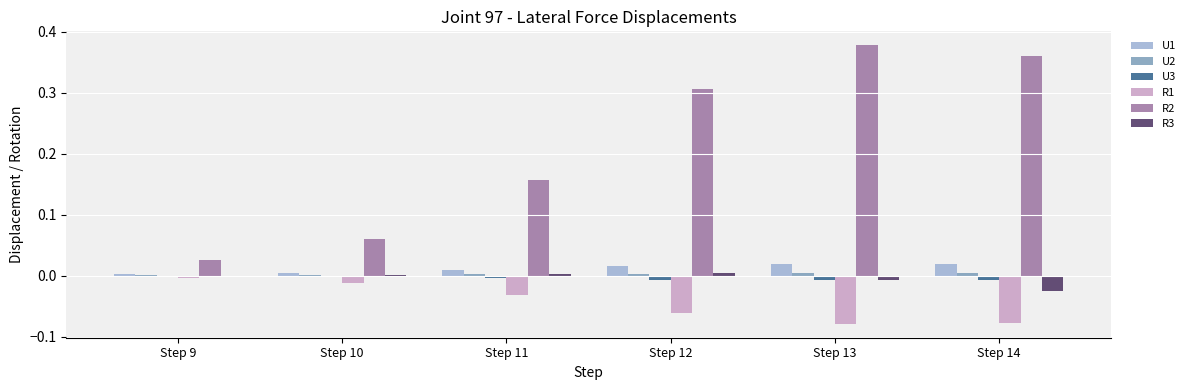

The value of U3 at Step 13 is -0.0. True or false?

True